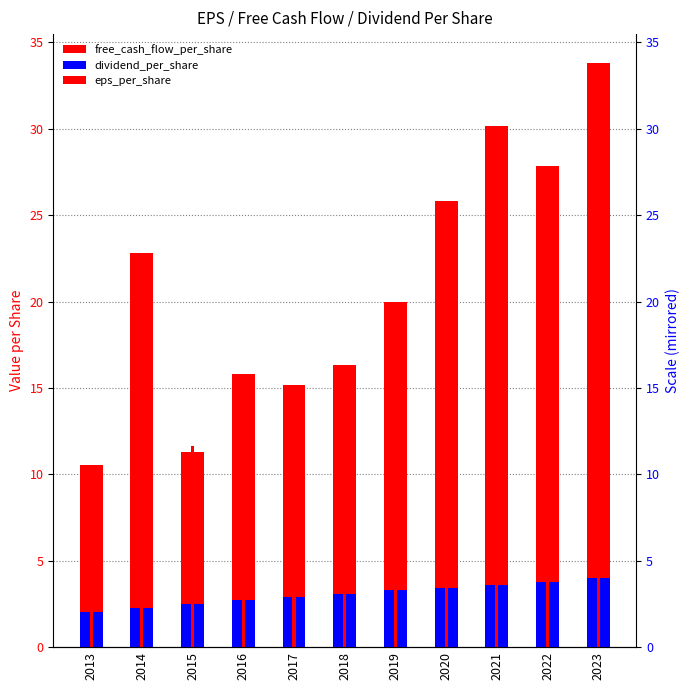

At which label is eps_per_share closest to 11?

2016